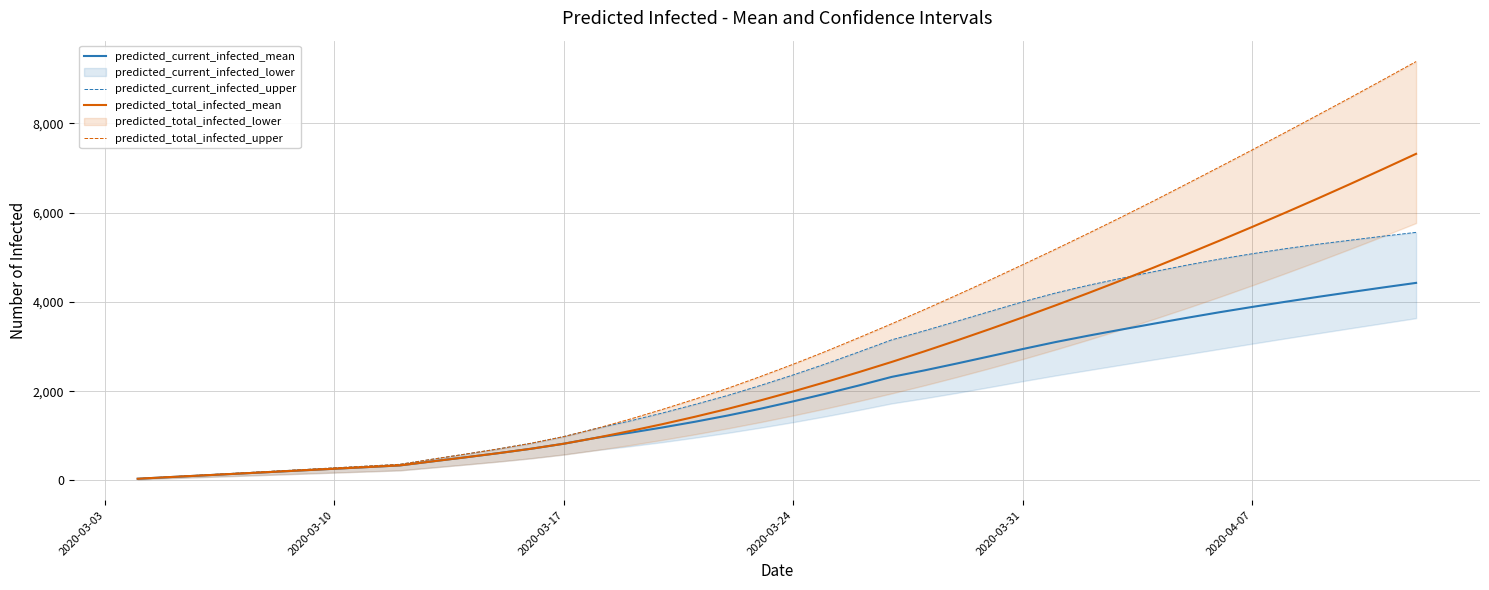

What is the maximum value for predicted_current_infected_mean?

4426